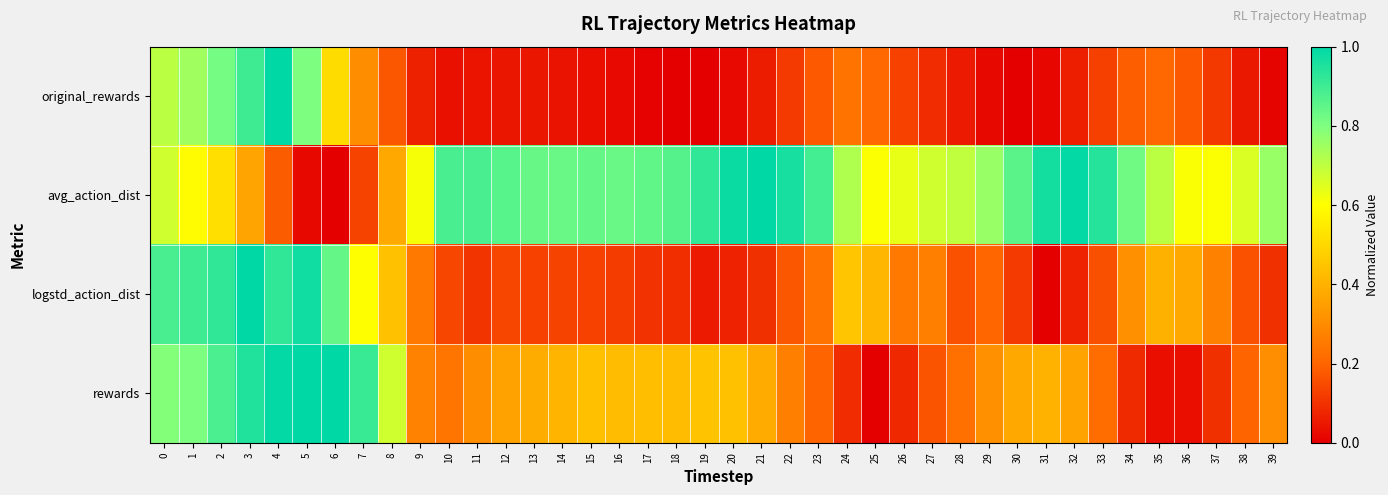

Between 5 and 2, which is larger?

2